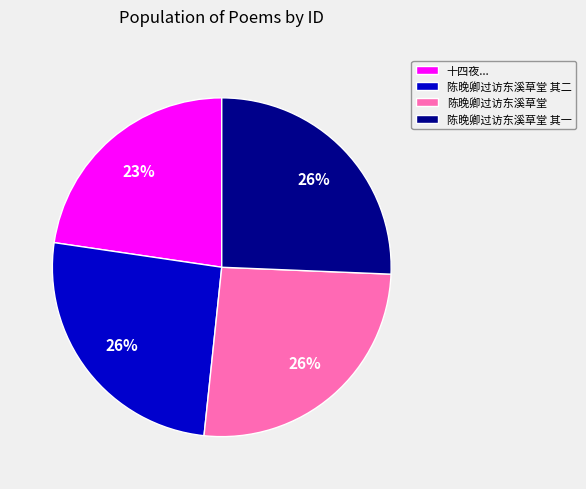

Does 陈晚卿过访东溪草堂 其一 represent more than half of the total?

No